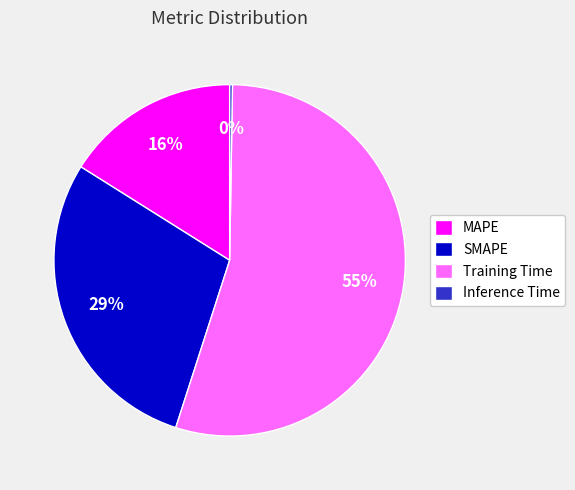

Is there any slice that represents more than half of the pie?

Yes